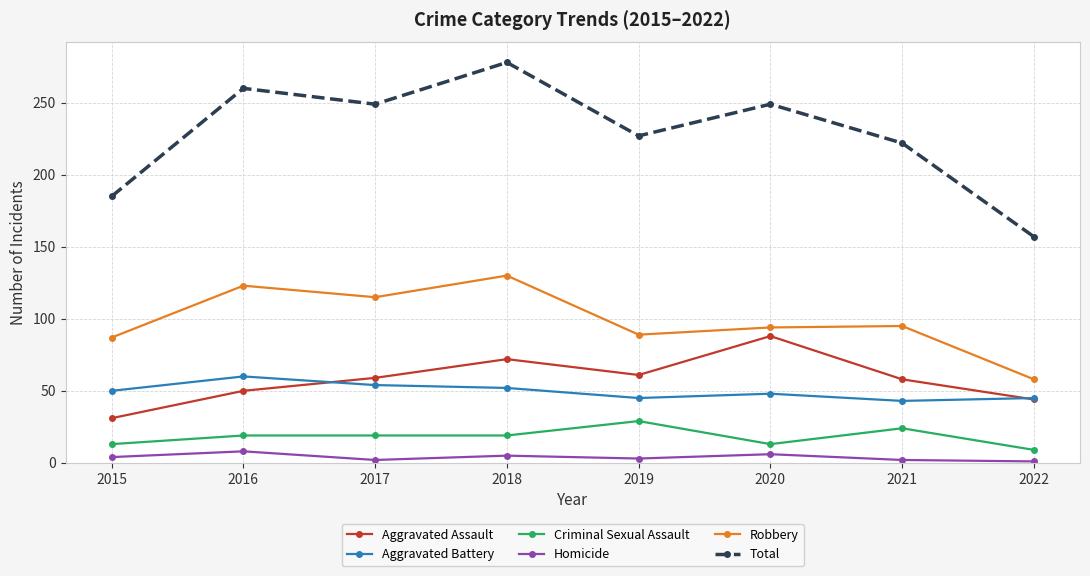

What is the sum of all Aggravated Battery values?

397